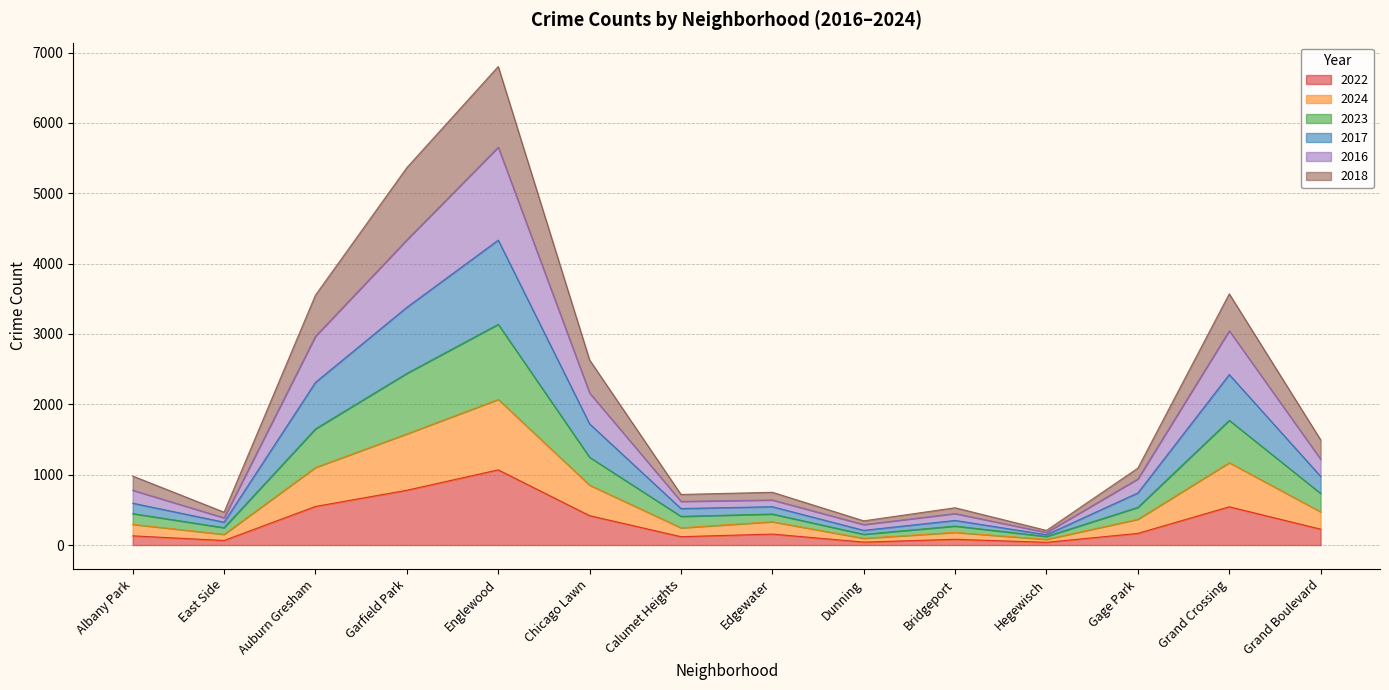

Which series has the largest range (max minus min)?

2016